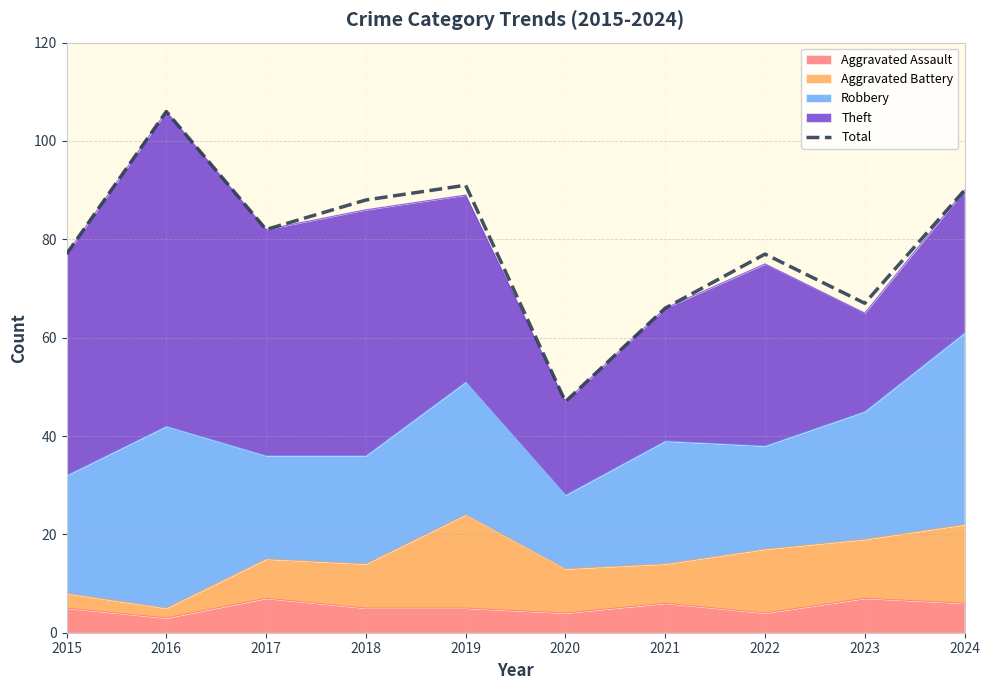

What is the change in value from 2016 to 2023?

-39